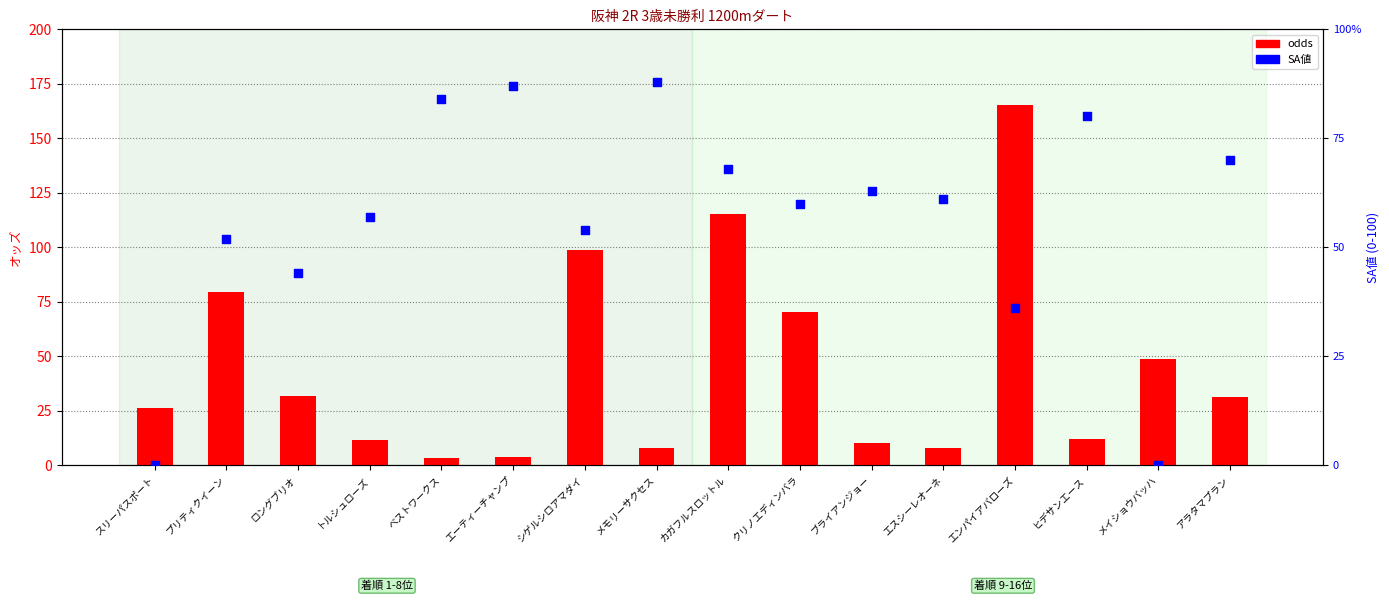

Which series reaches the minimum Y coordinate?

SA値